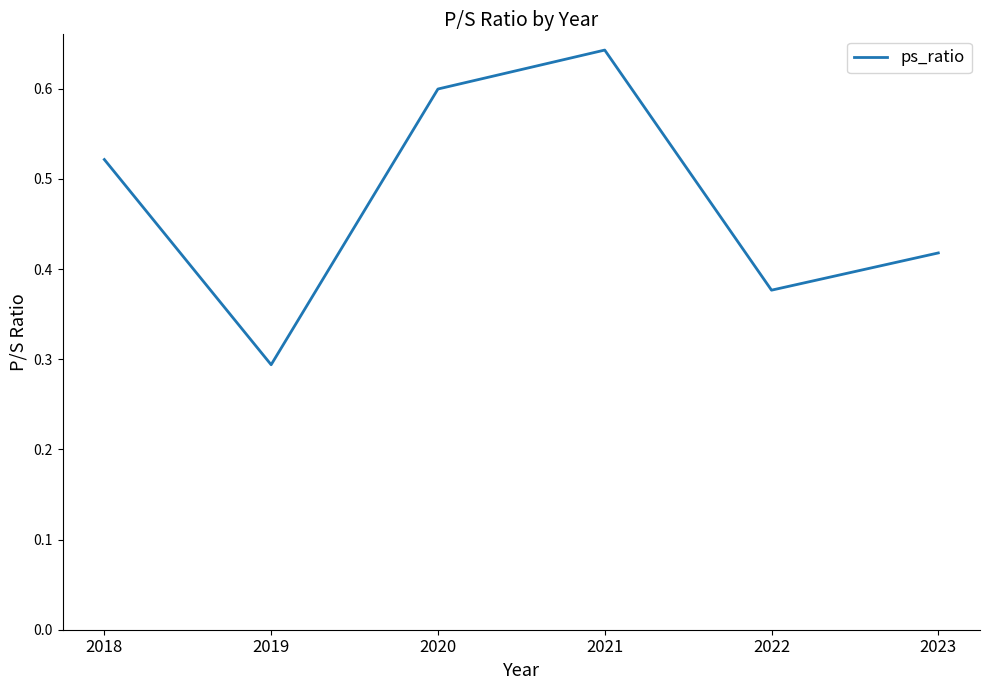

What is the smallest value displayed?

0.3